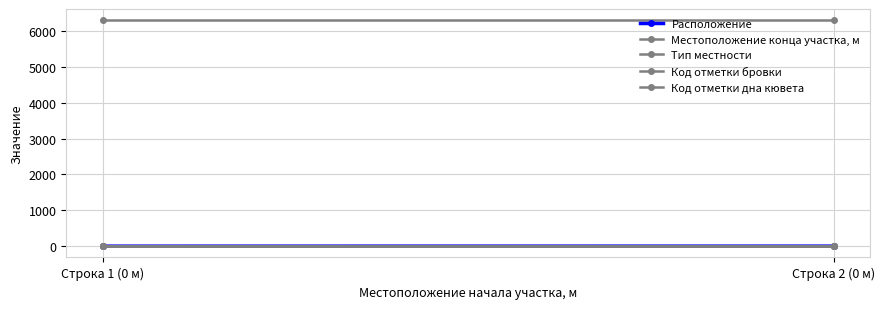

Is it true that Расположение equals 1 at Строка 1 (0 м)?

True